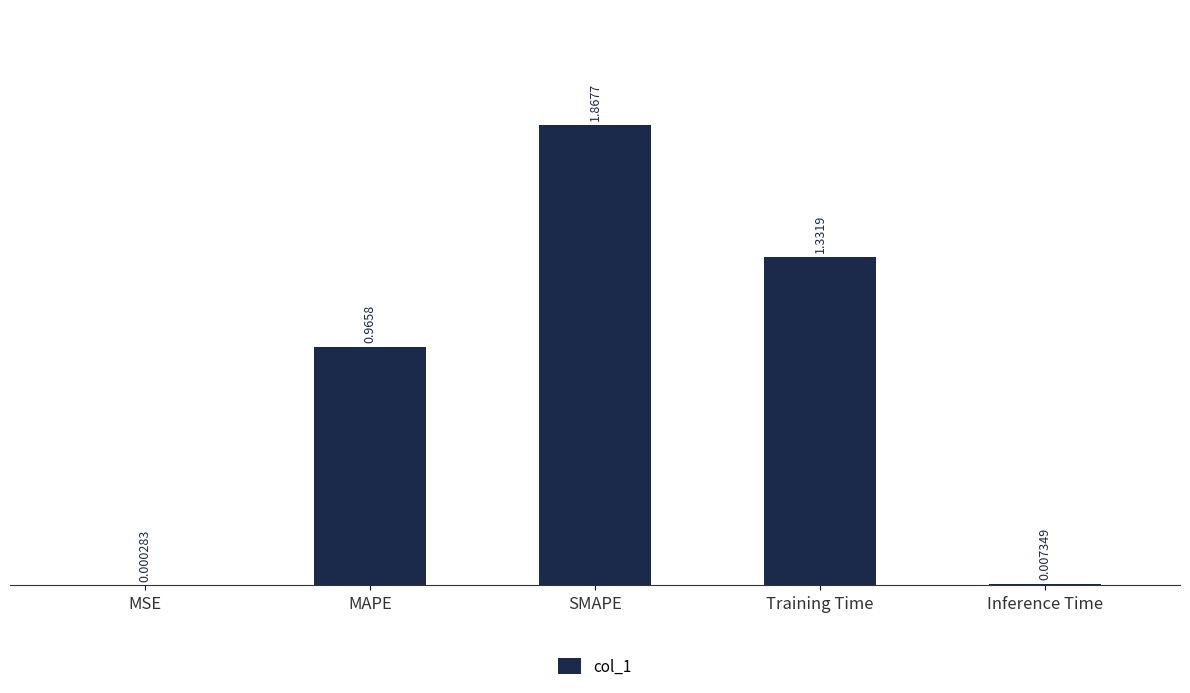

What is the sum of all values?

4.2